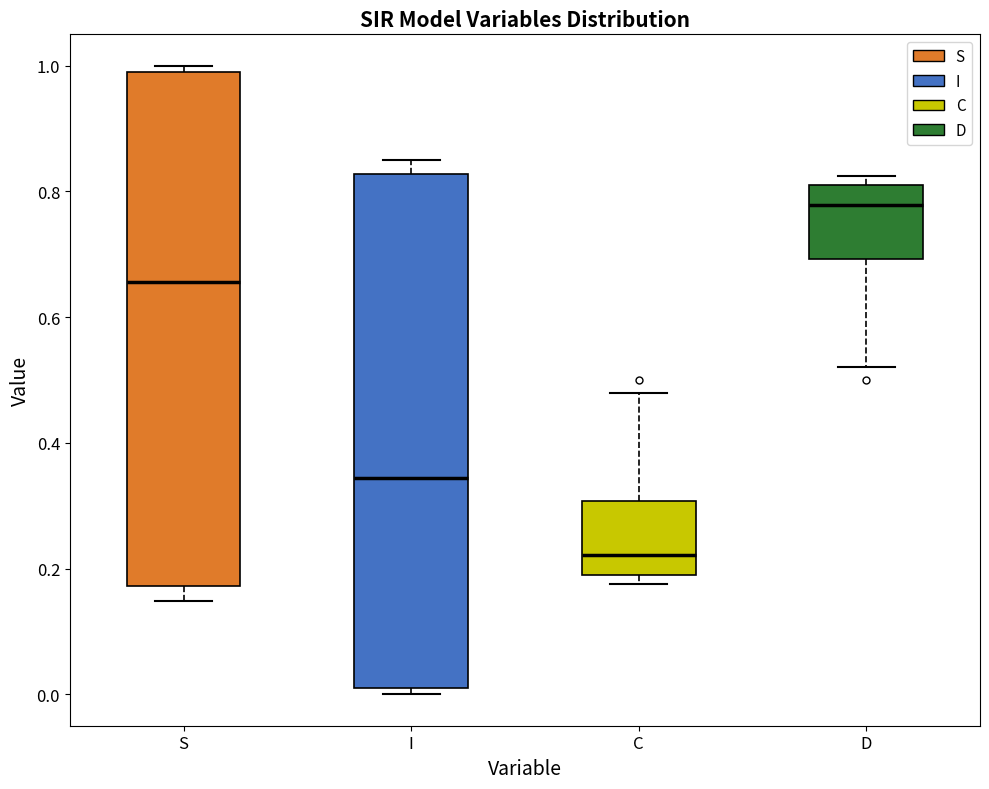

Reading left to right, transcribe this box plot: for each box, give where its median line is, the range the box spans, and where its two whiskers end, as read against the y-axis. The values are not printed on the chart, so give them approximately, as read against the axis.

S: median 0.66, box 0.18 to 0.98, whiskers 0.14 to 1.00
I: median 0.34, box 0.02 to 0.82, whiskers 0.00 to 0.86
C: median 0.22, box 0.20 to 0.30, whiskers 0.18 to 0.48
D: median 0.78, box 0.70 to 0.80, whiskers 0.52 to 0.82